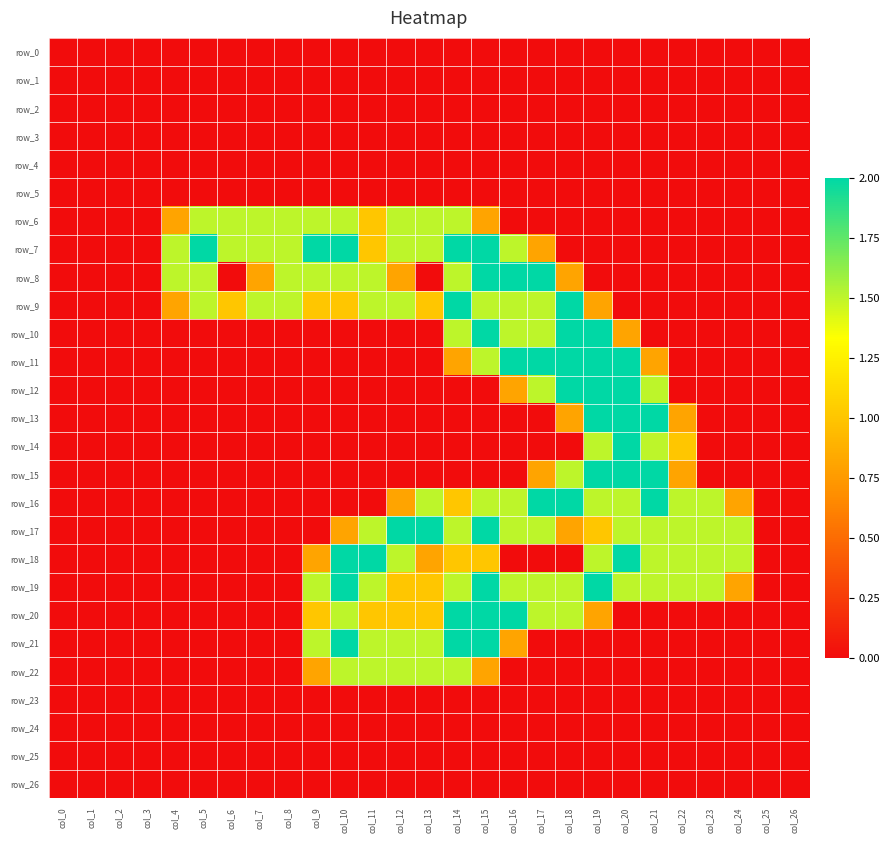

The value of row_8 at col_9 is 2.5. True or false?

False